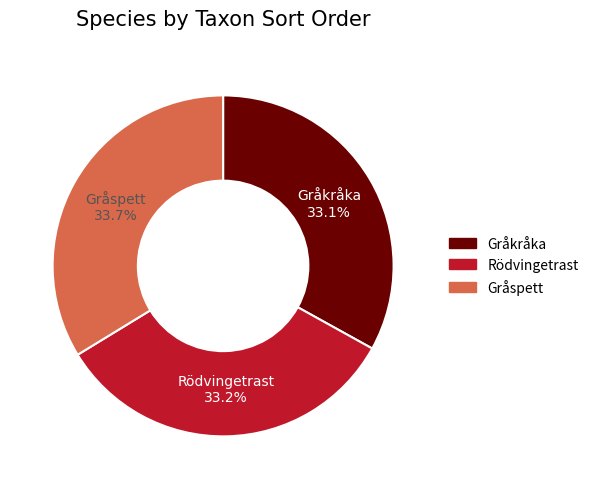

Which slice is the largest?

Gråspett